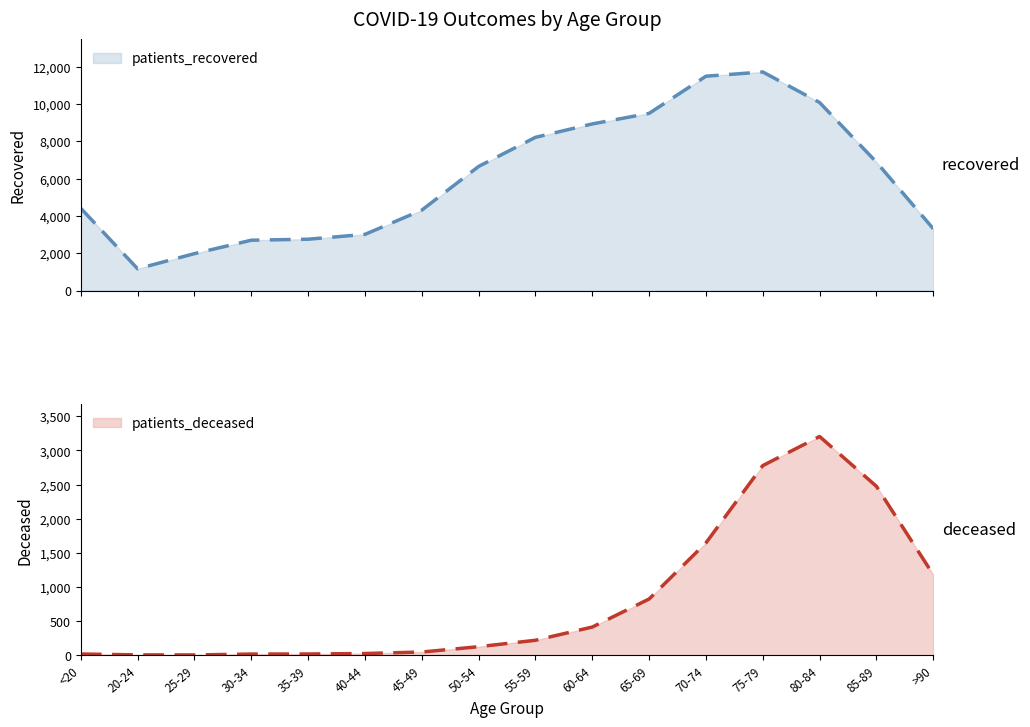

True or false: patients_recovered and patients_deceased cross at least once.

False